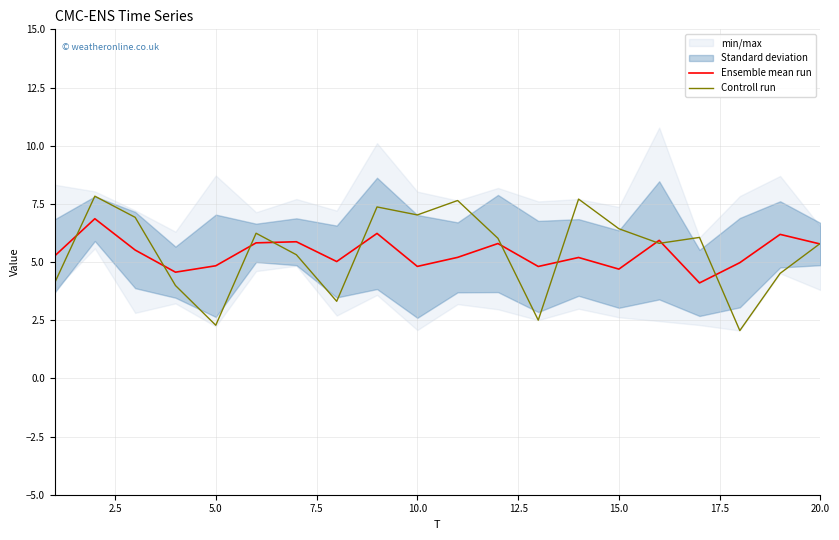

What is the maximum value for Ensemble mean run?

6.9